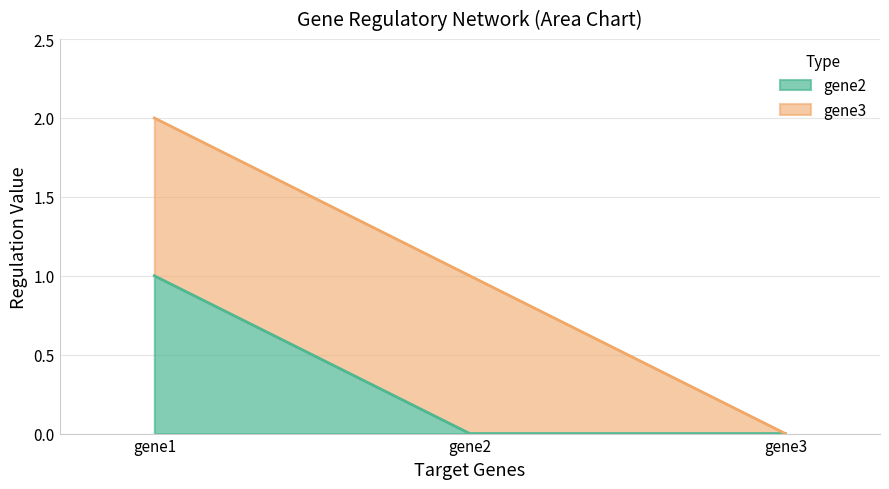

How many lines are shown in the chart?

2